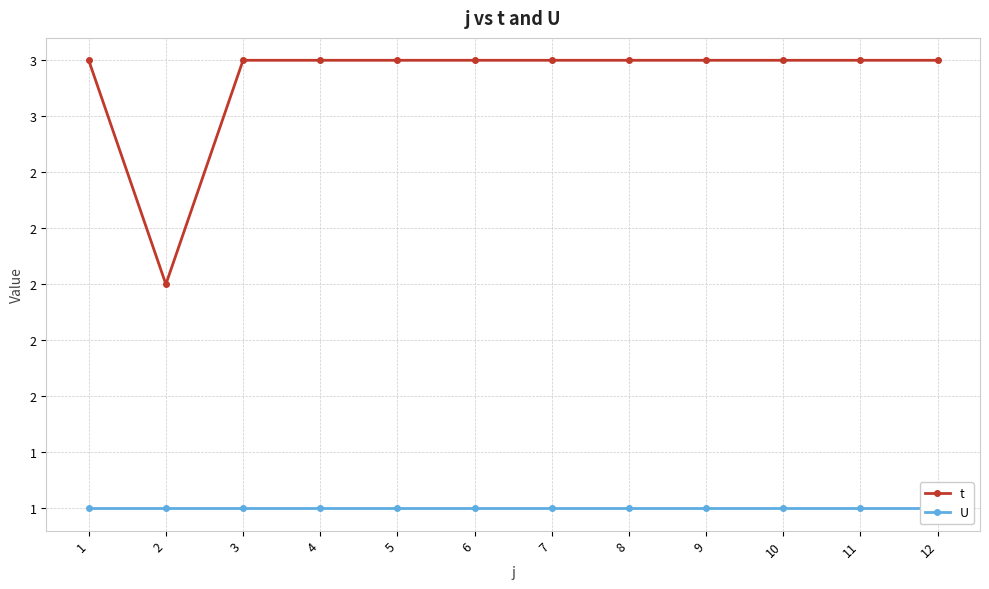

Reading left to right, transcribe all the data shown in this chart.

t: 3	2	3	3	3	3	3	3	3	3	3	3
U: 1	1	1	1	1	1	1	1	1	1	1	1